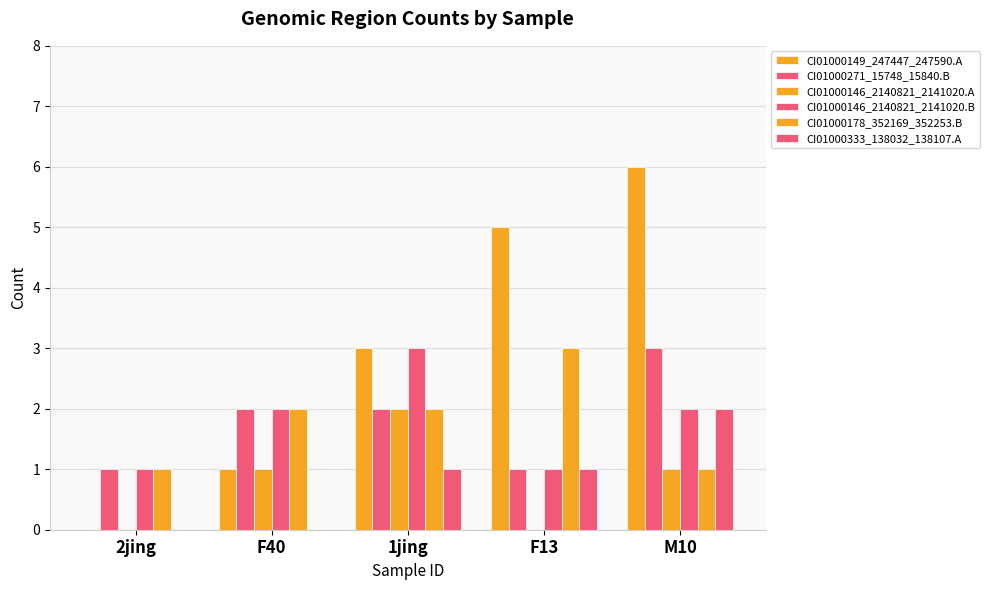

Which series has the largest total across all categories?

CI01000149_247447_247590.A